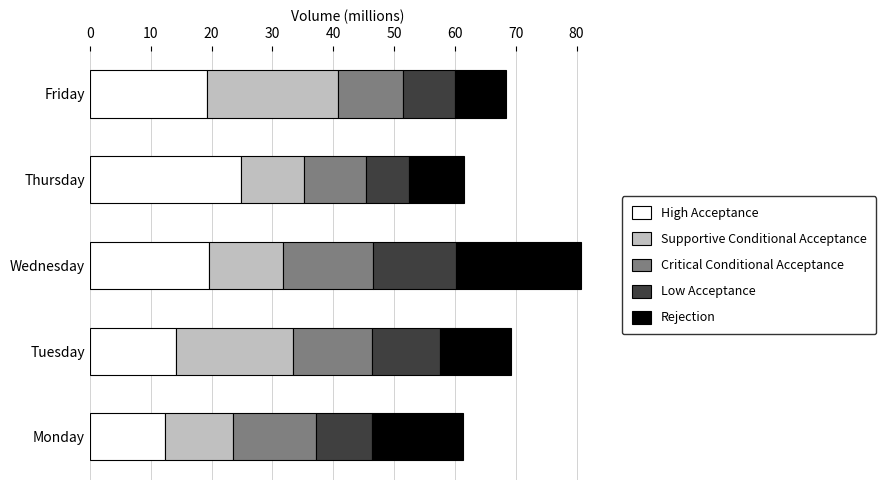

At which category is the sum across all series the highest?

Wednesday